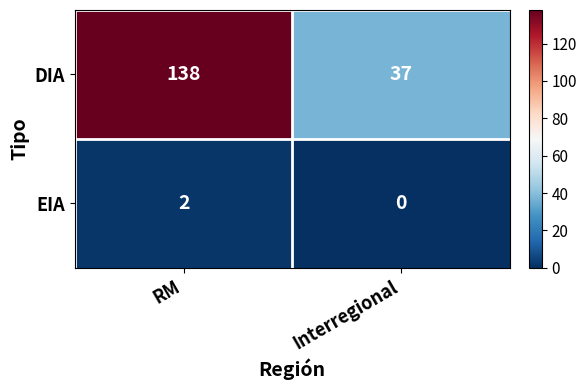

At which category is the sum across all series the highest?

RM